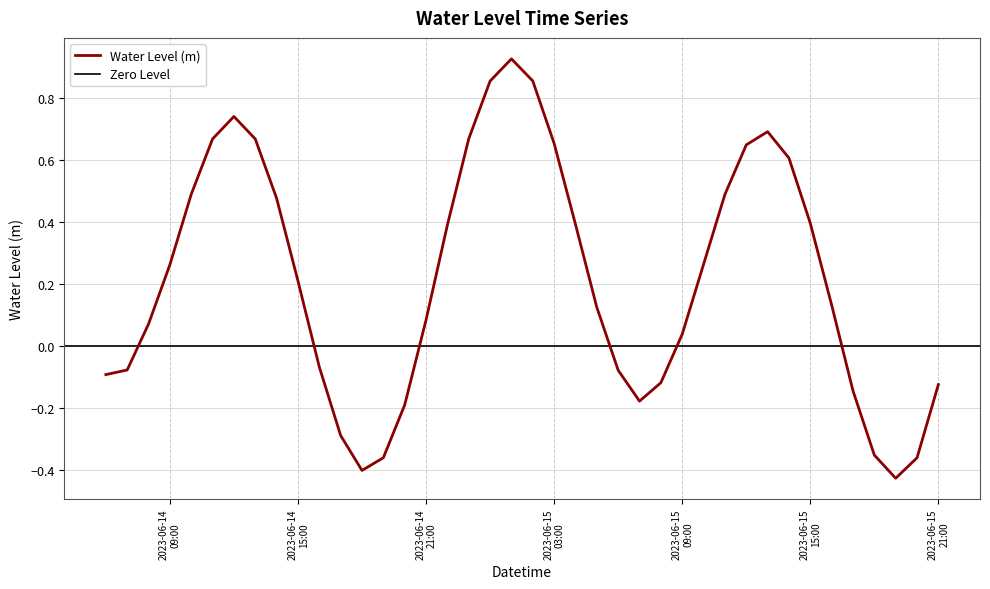

What is the change in value from 2023-06-15 06:00:00 to 2023-06-15 09:00:00?

+0.1